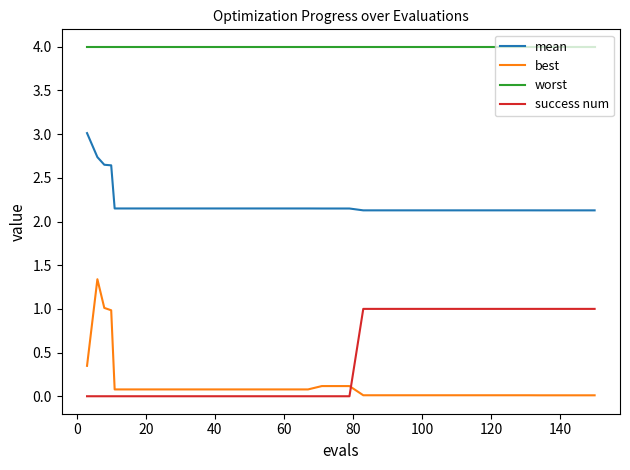

Which series has the largest total across all categories?

worst